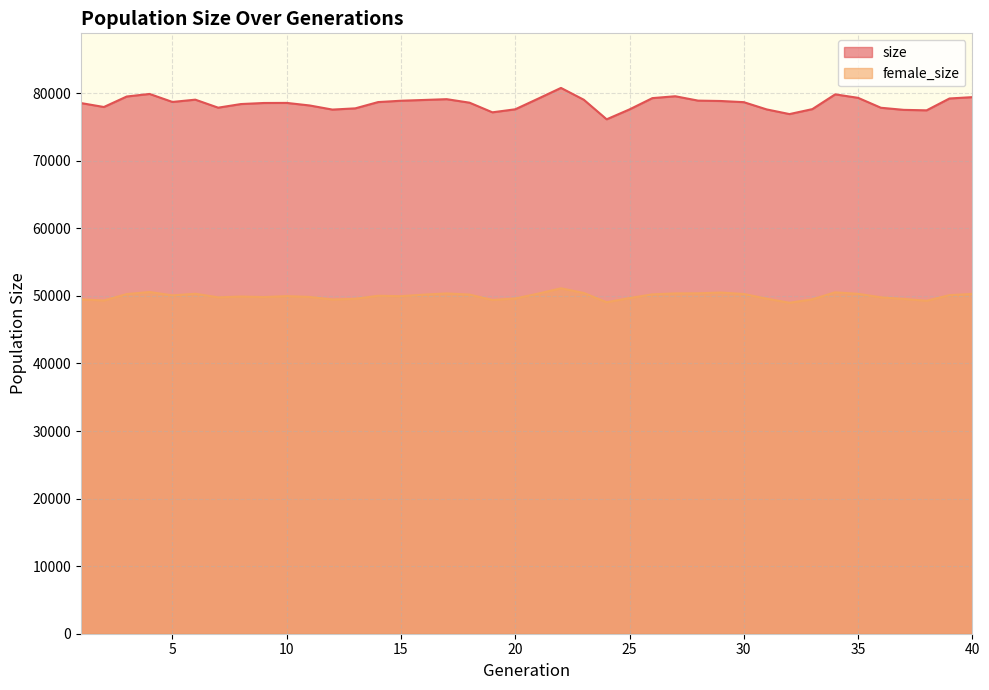

How many values in the female_size series exceed 50022?

19